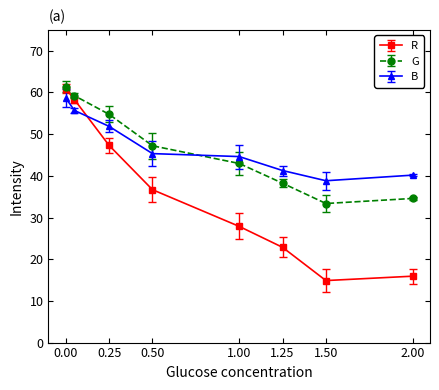

After their last crossing, which series has the higher values: B or R?

B